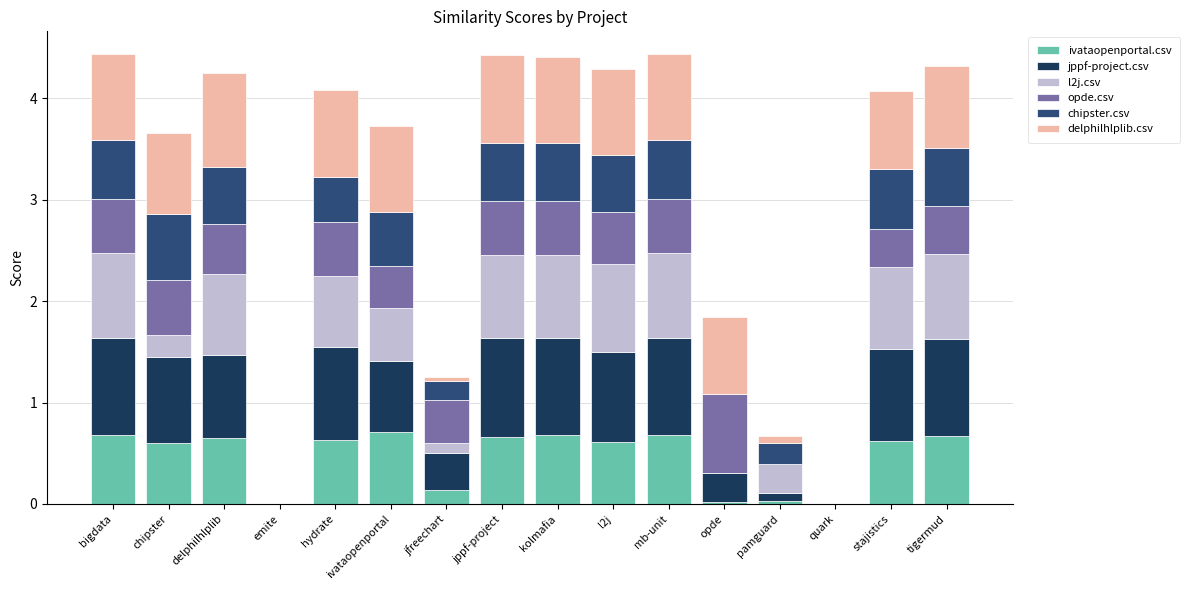

What is the total value across all series at stajistics?

4.1